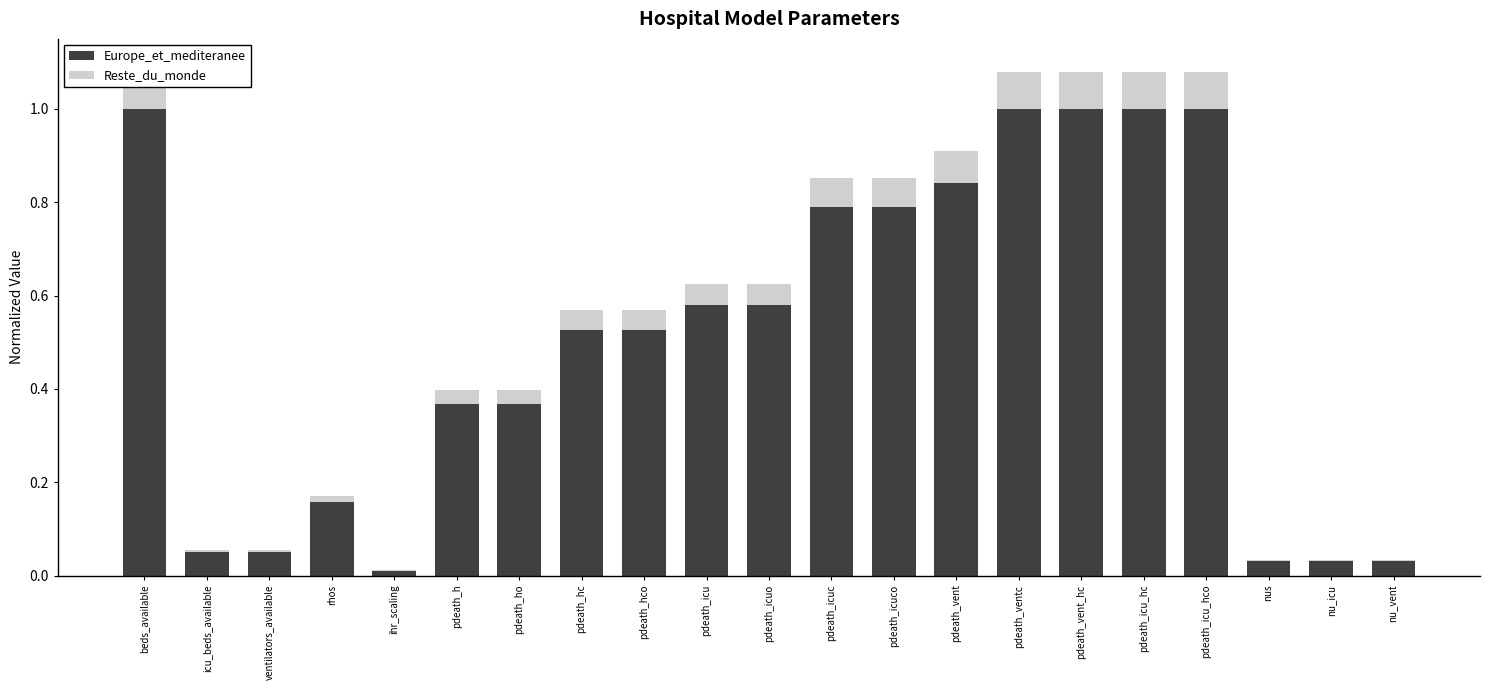

Which has a higher value, beds_available or pdeath_vent?

beds_available